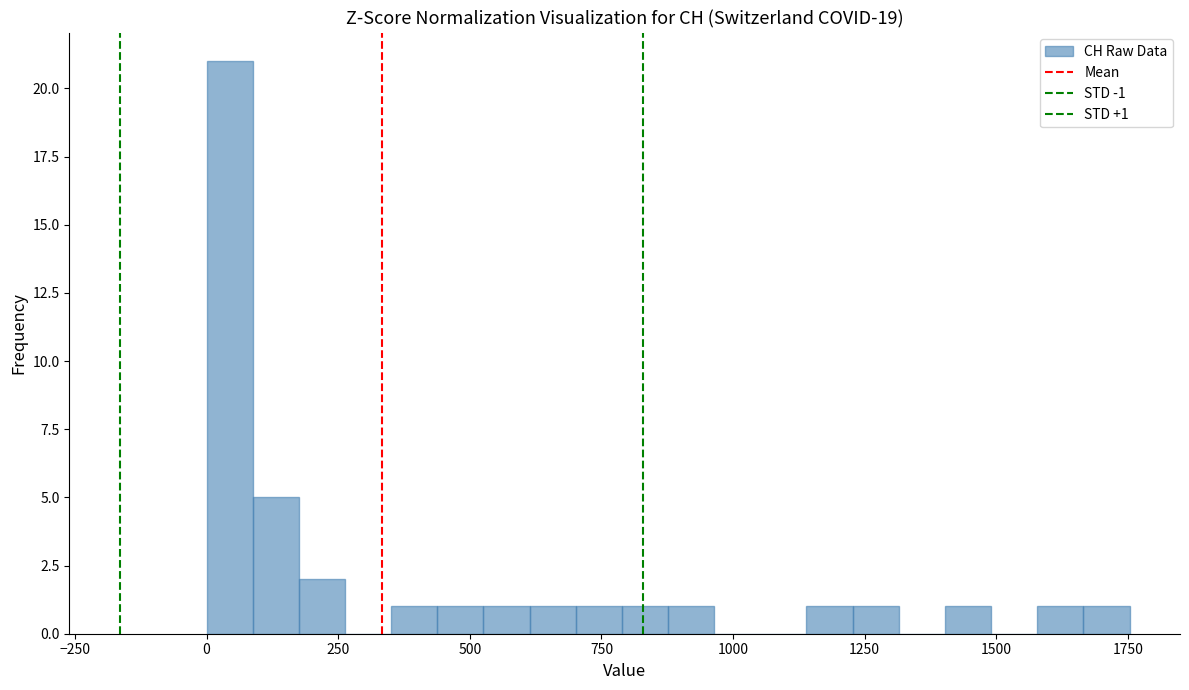

Read against the x-axis, roughly where is the centre of the tallest bar?

50